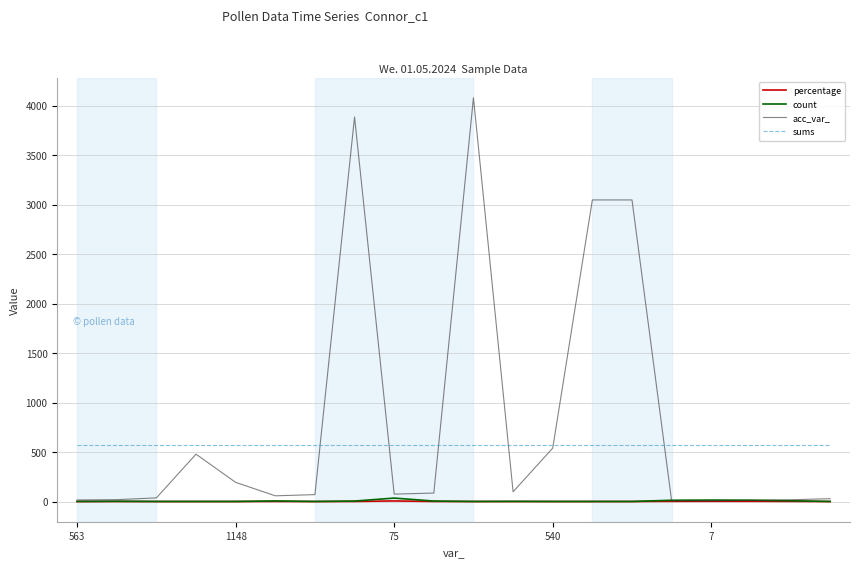

Which series has the largest total across all categories?

acc_var_